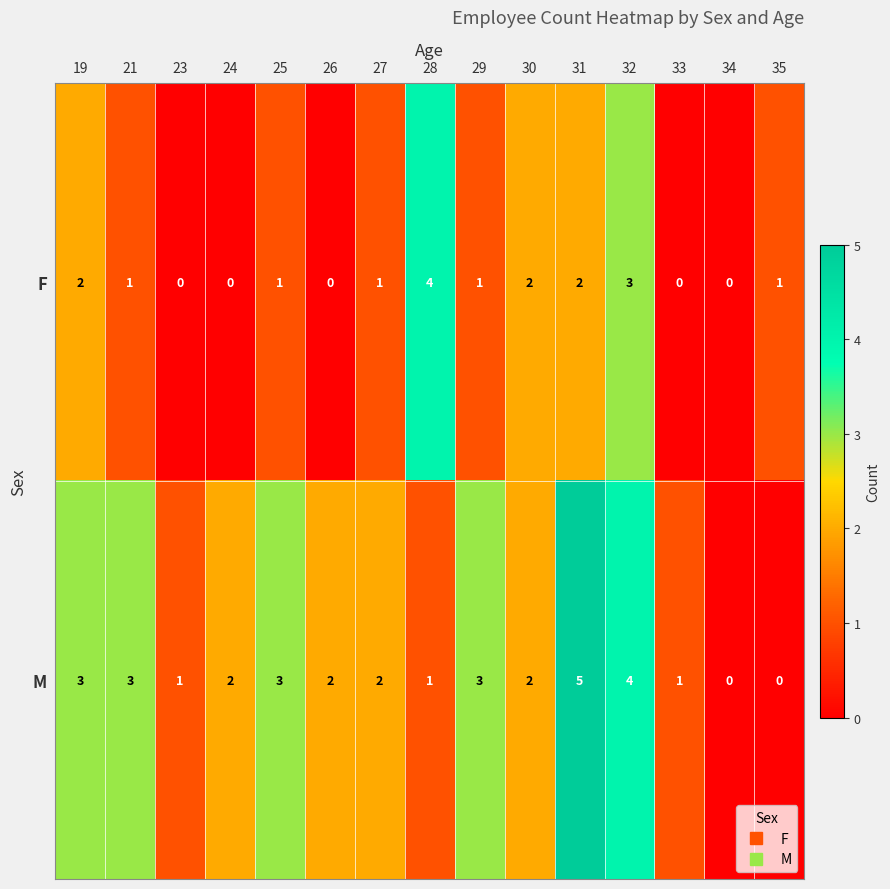

Rank the series at 19 from lowest to highest value.

F, M